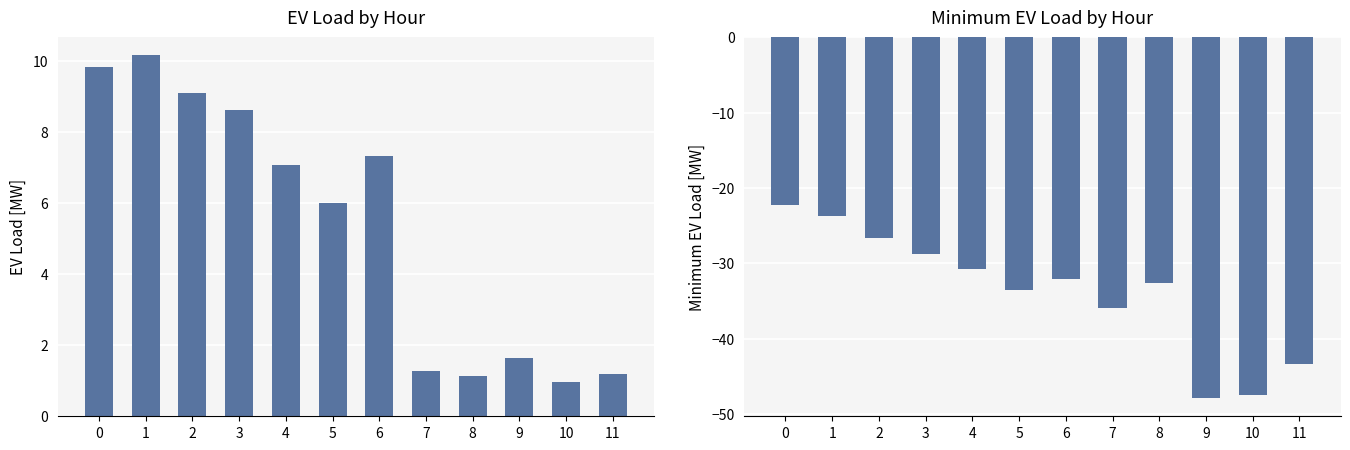

How many groups of bars are there?

12